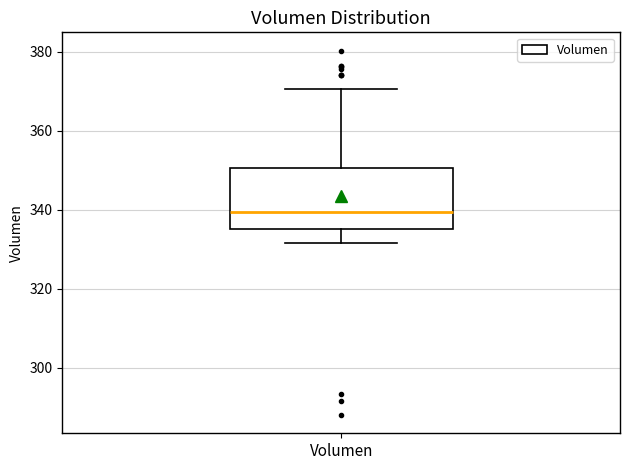

Transcribe this box plot: give where the median line is, the range the box spans, and where the two whiskers end, as read against the y-axis. The values are not printed on the chart, so give them approximately, as read against the axis.

median 340, box 336 to 350, whiskers 332 to 370